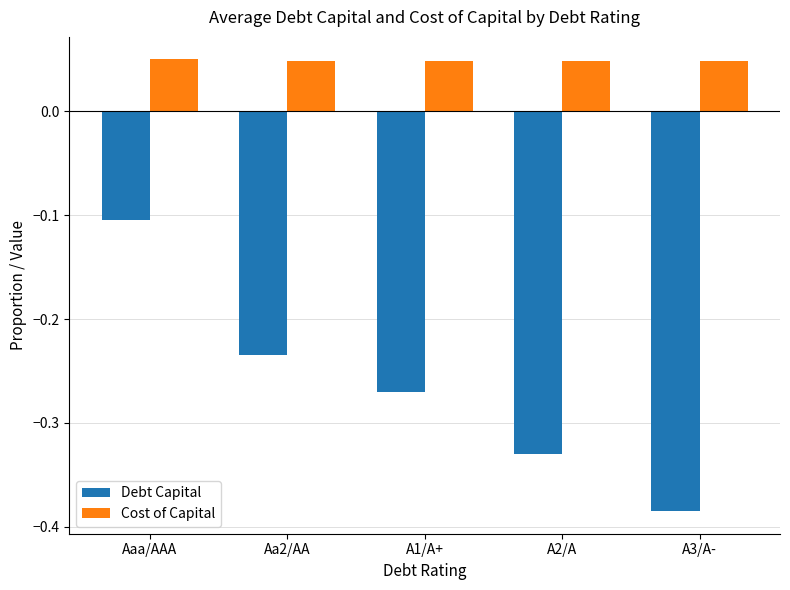

What is the label of the 3rd bar from the left?

A1/A+